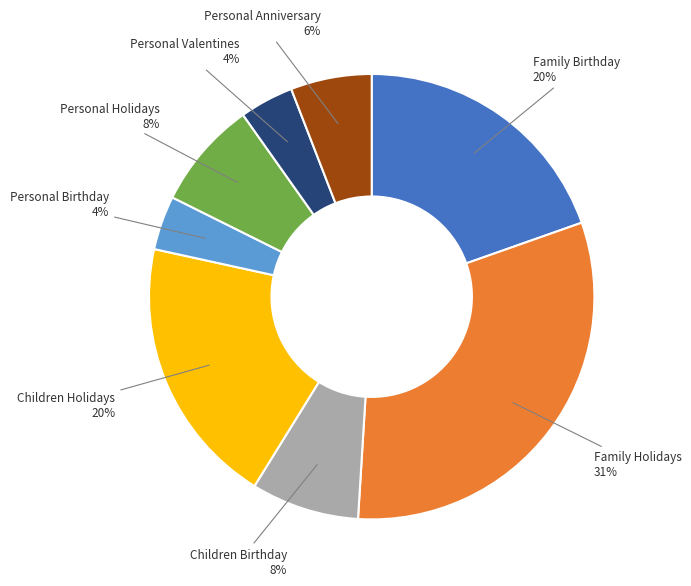

Is there any slice that represents more than half of the pie?

No